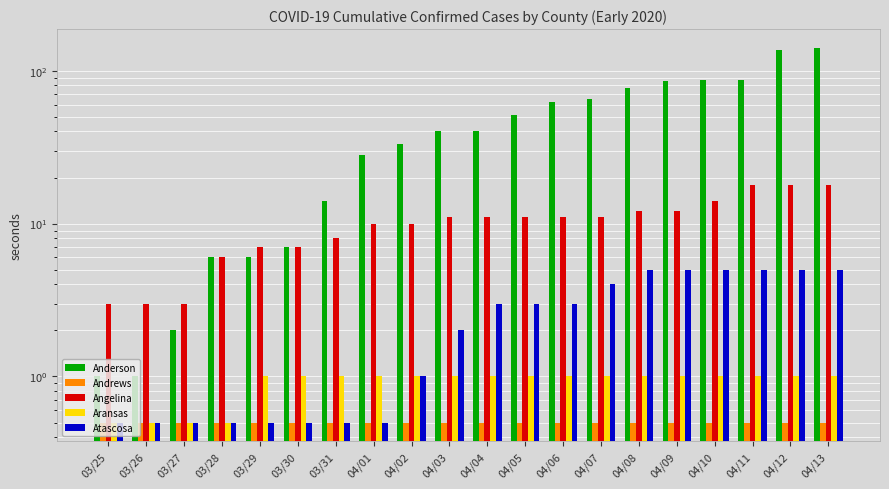

What is the total value across all series at 03/30?

16.0